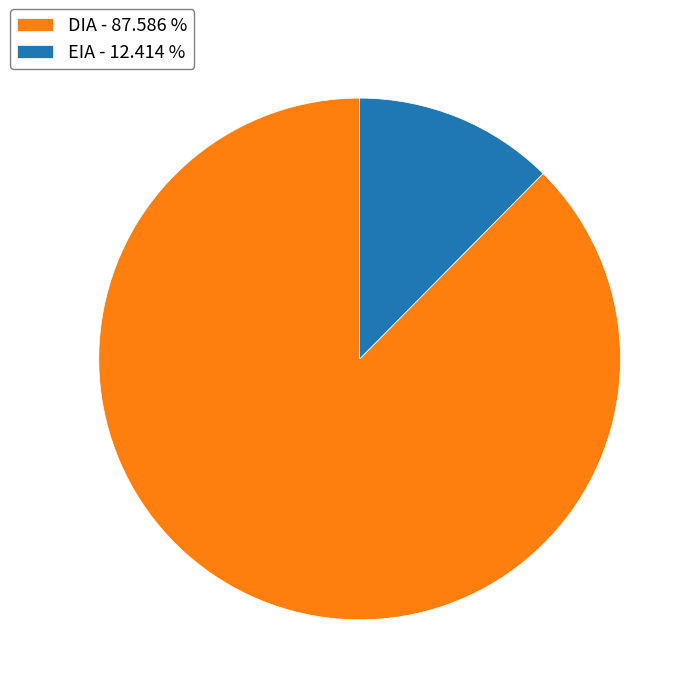

Is it true that EIA is 12% of the pie?

True